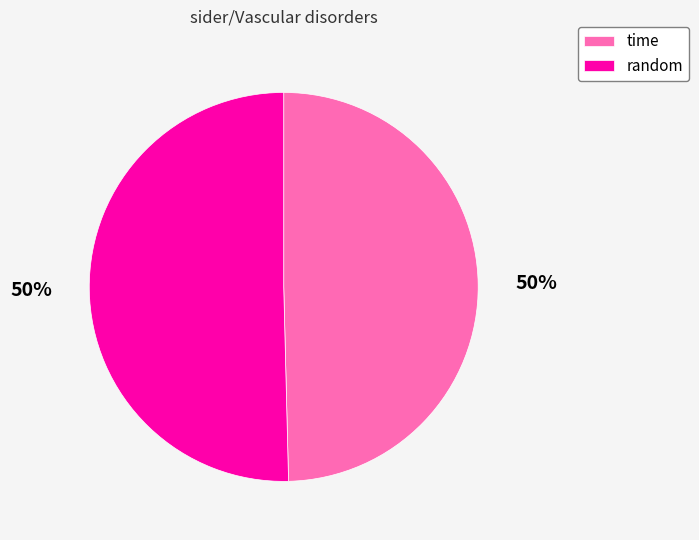

How many segments does this pie chart have?

2